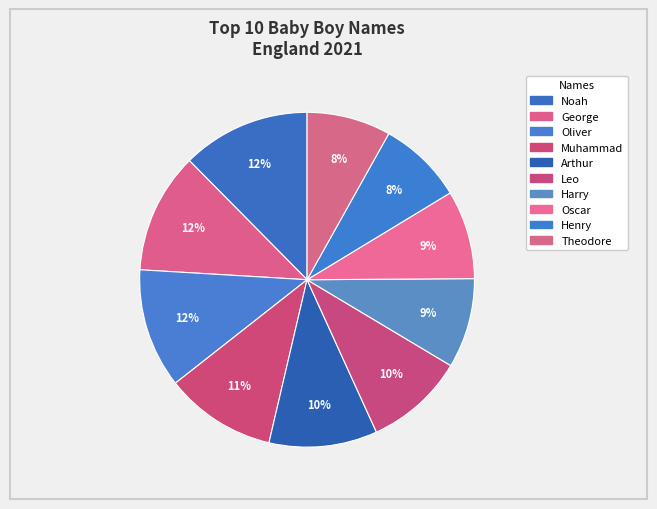

What is the smallest slice in the pie chart?

Theodore